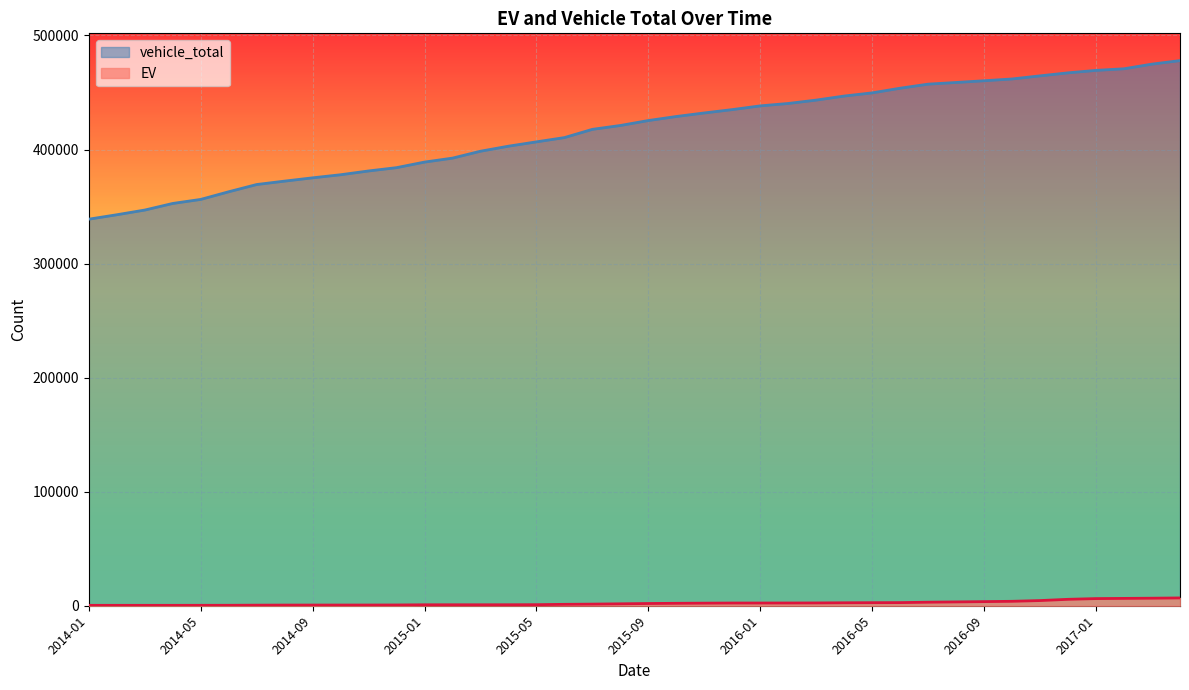

What is the sum of the vehicle_total values at 2014-04 and 2014-06?

715680